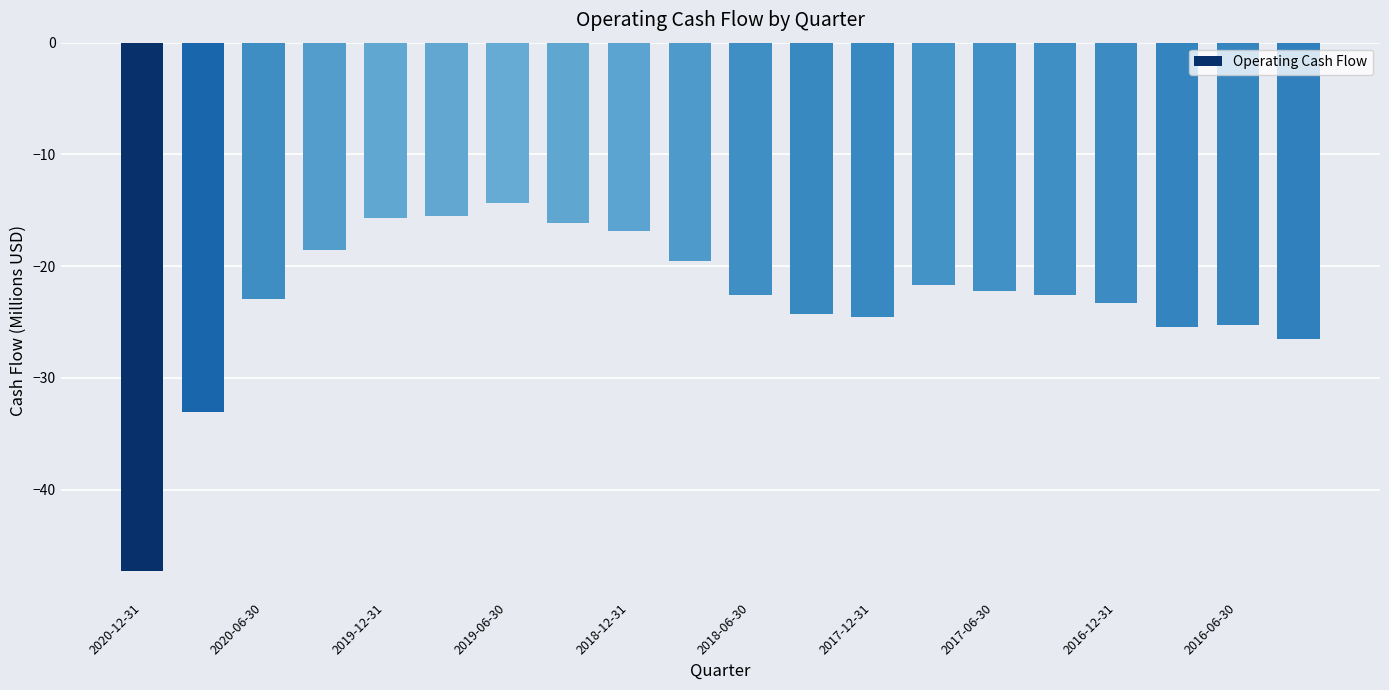

What is the difference between the maximum and second lowest values?

18.8